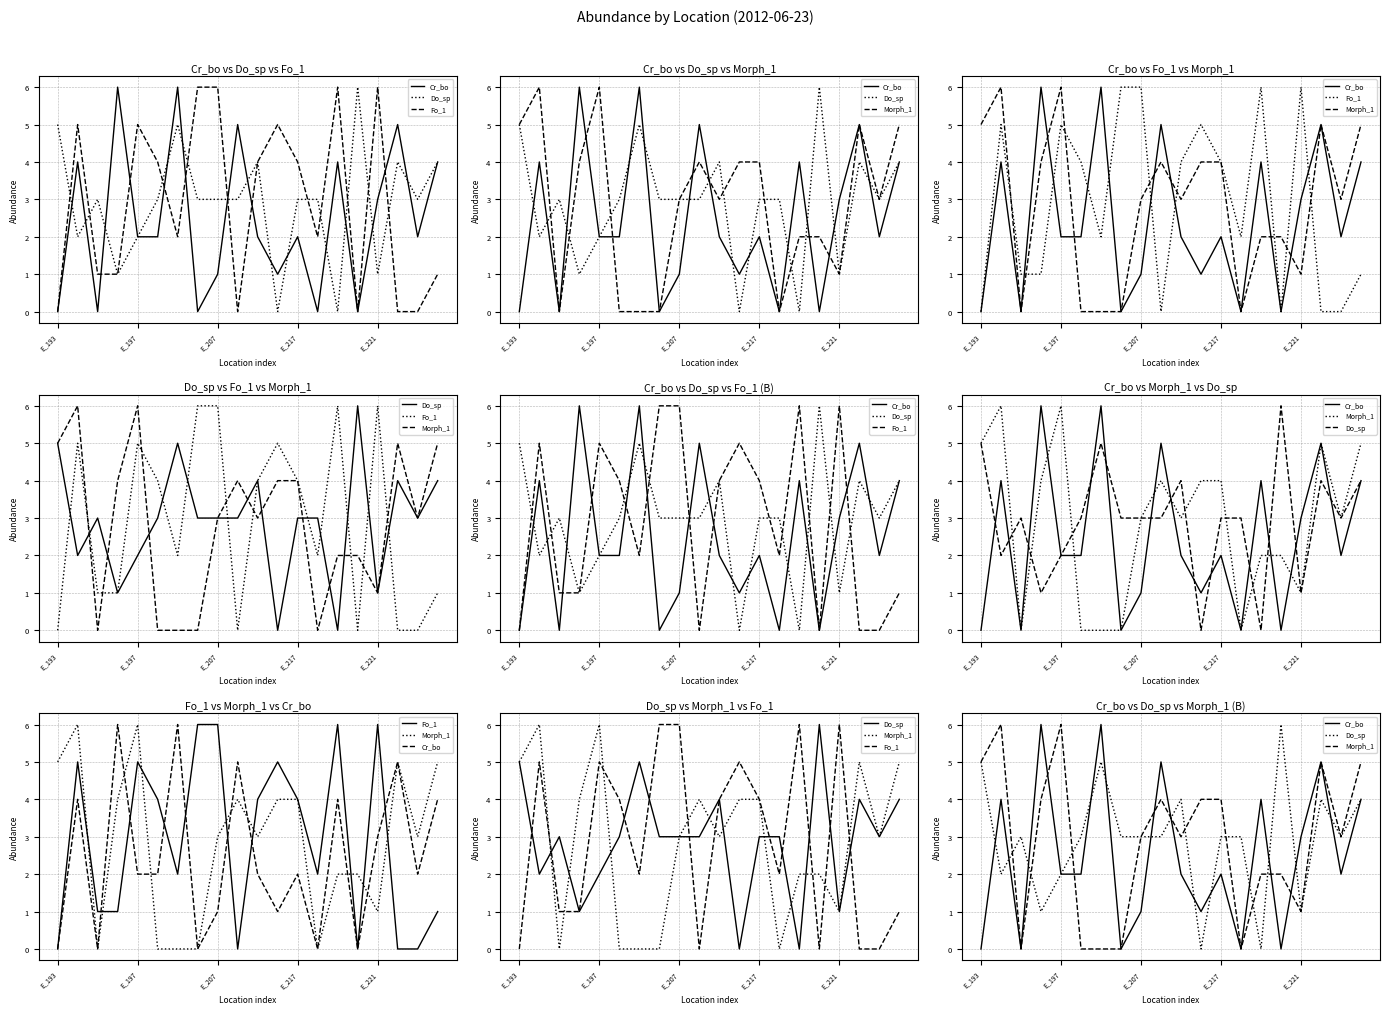

Does the chart have visible grid lines?

Yes